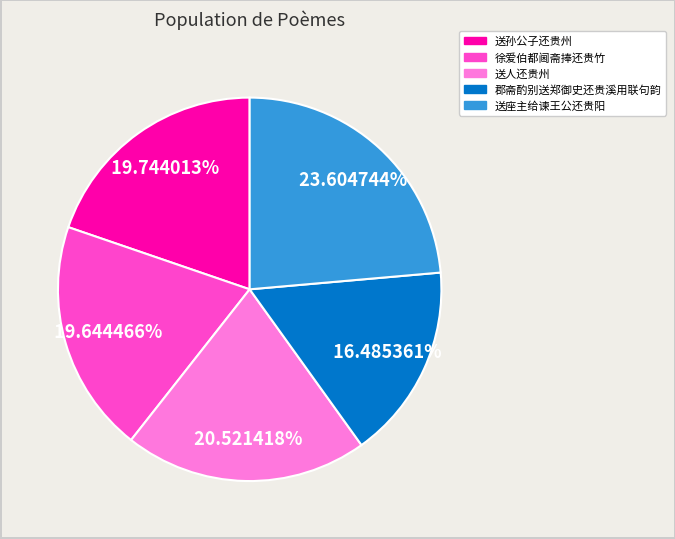

True or false: 徐爱伯都阃斋捧还贵竹 accounts for 20% of the total.

True